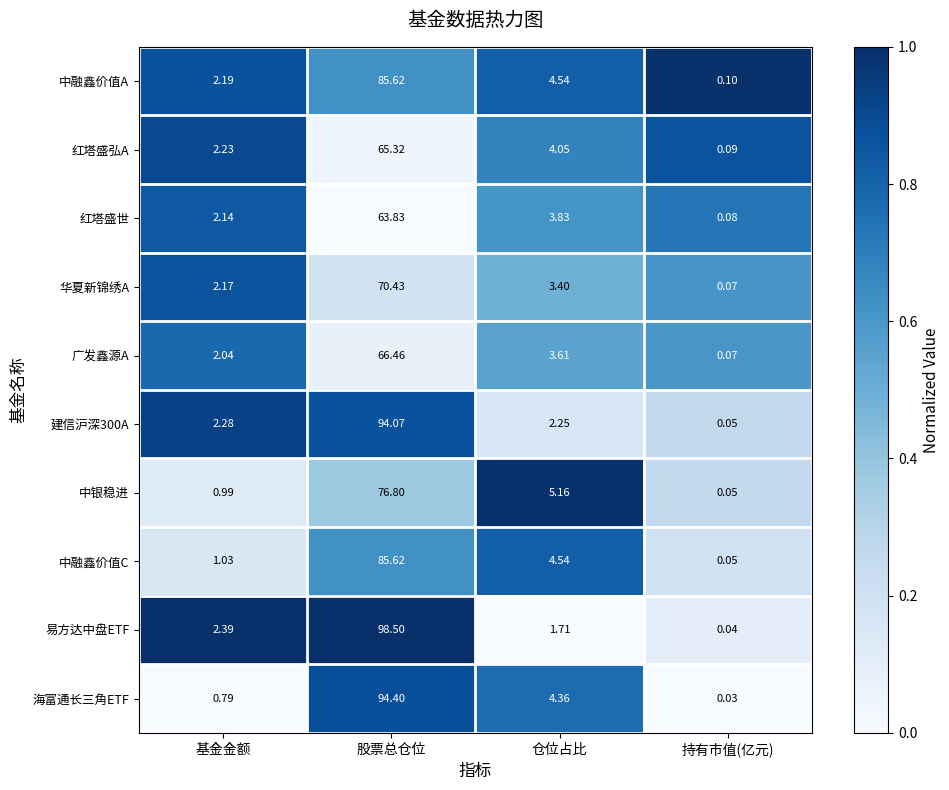

At which label does 中融鑫价值A first exceed 4?

股票总仓位